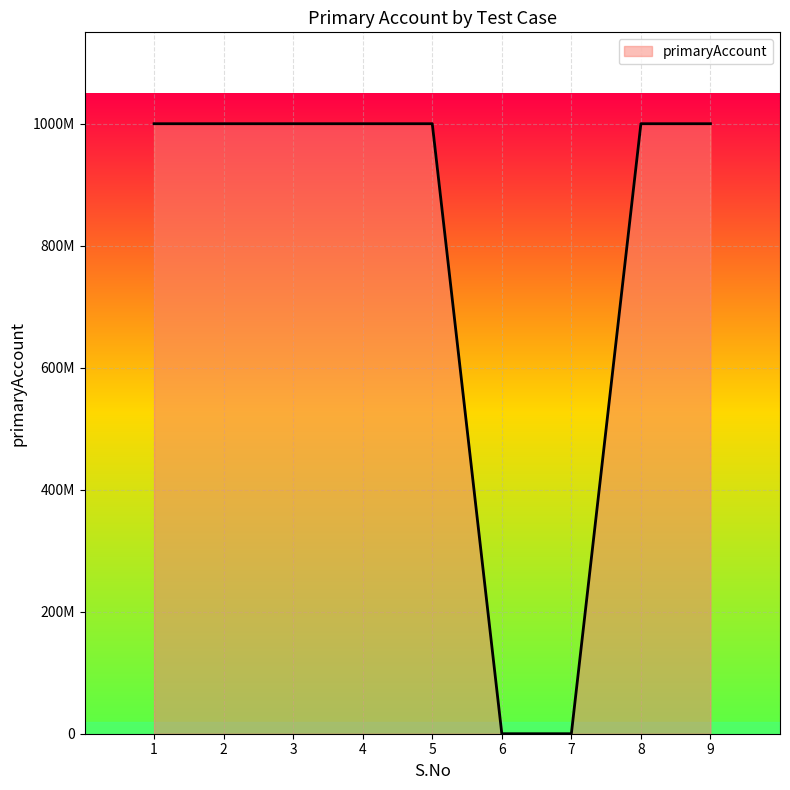

Is this an area chart (filled region under the line)?

Yes